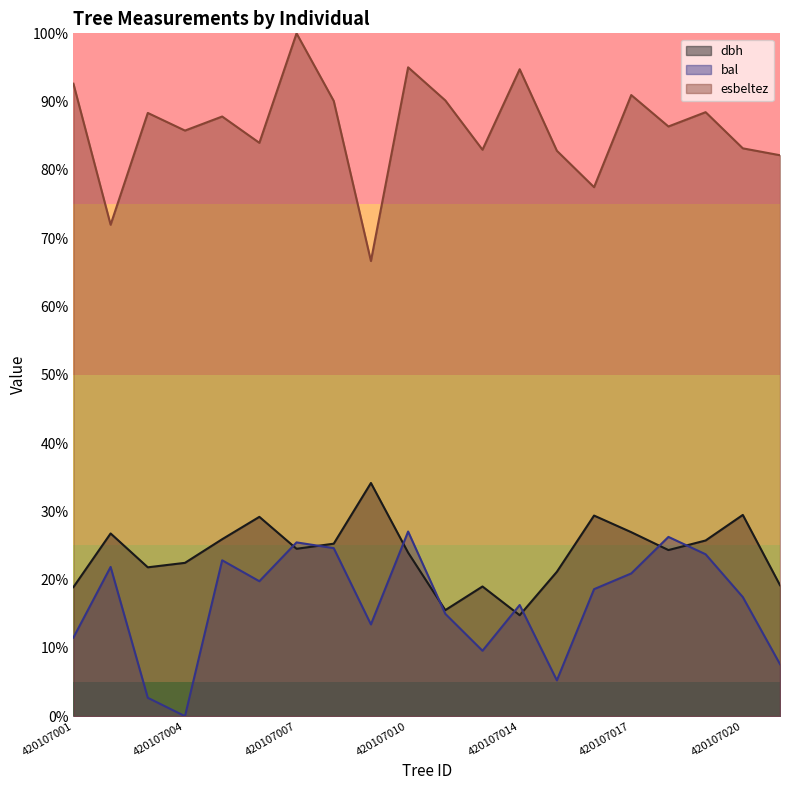

Does the chart have visible grid lines?

No